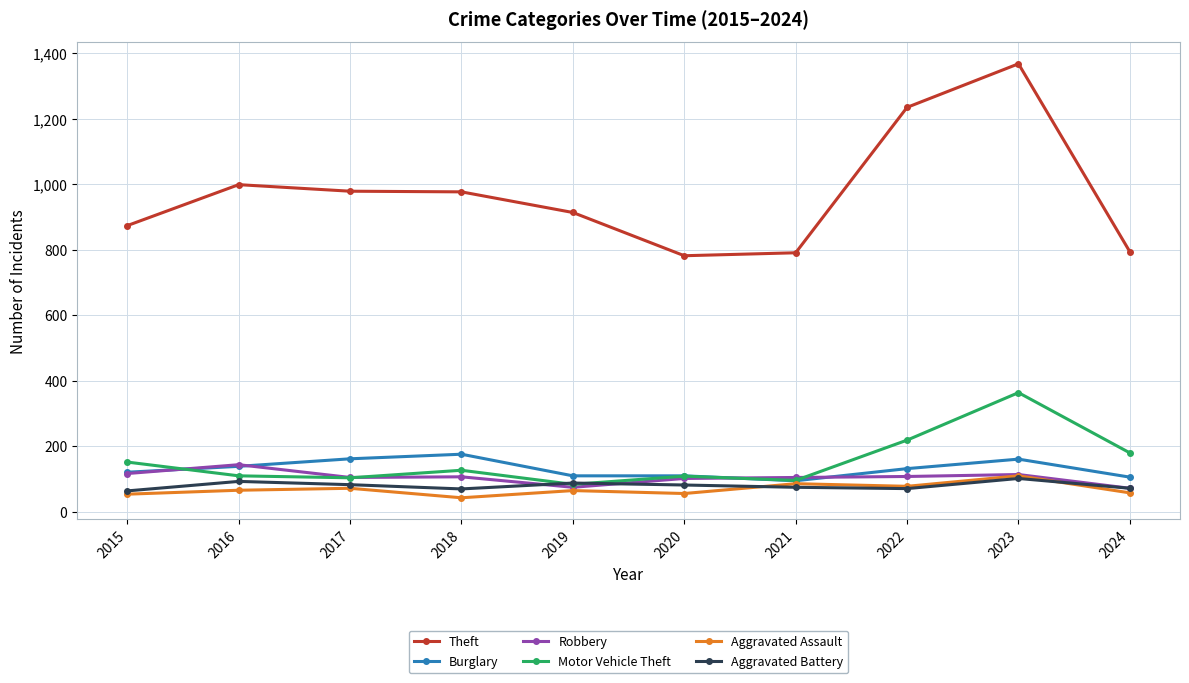

Between which two adjacent categories do Robbery and Motor Vehicle Theft first intersect?

2015 and 2016